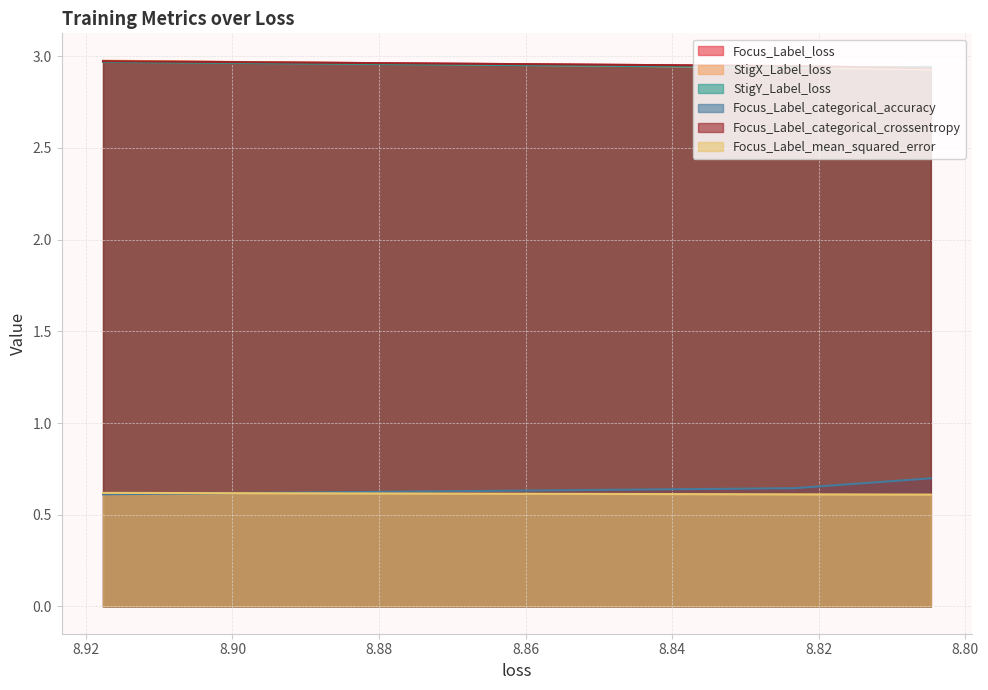

Which series has the largest total across all categories?

Focus_Label_loss